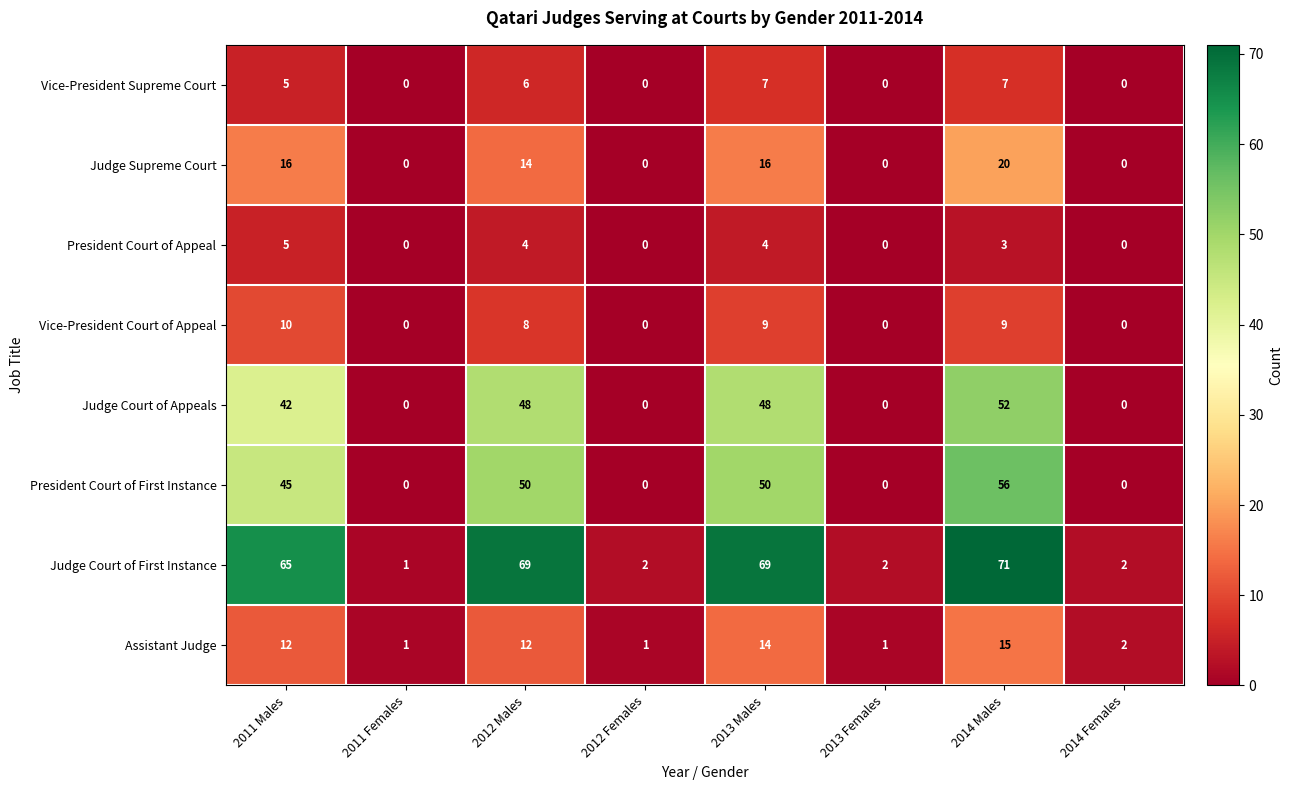

At how many categories does at least one series exceed 18?

4